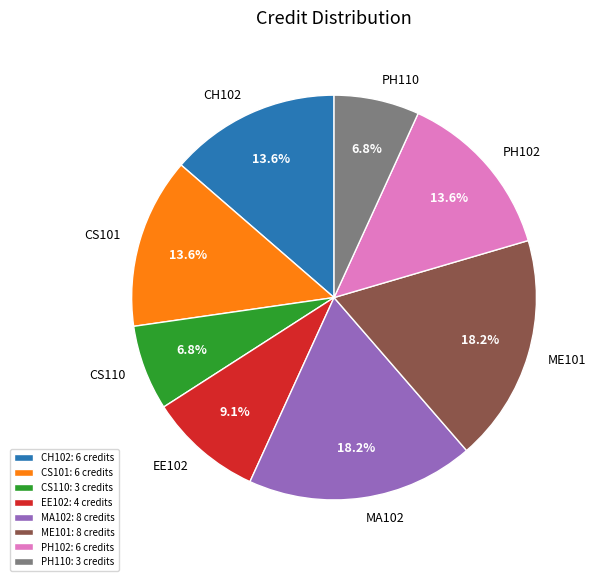

Between CS110 and MA102, which is larger?

MA102